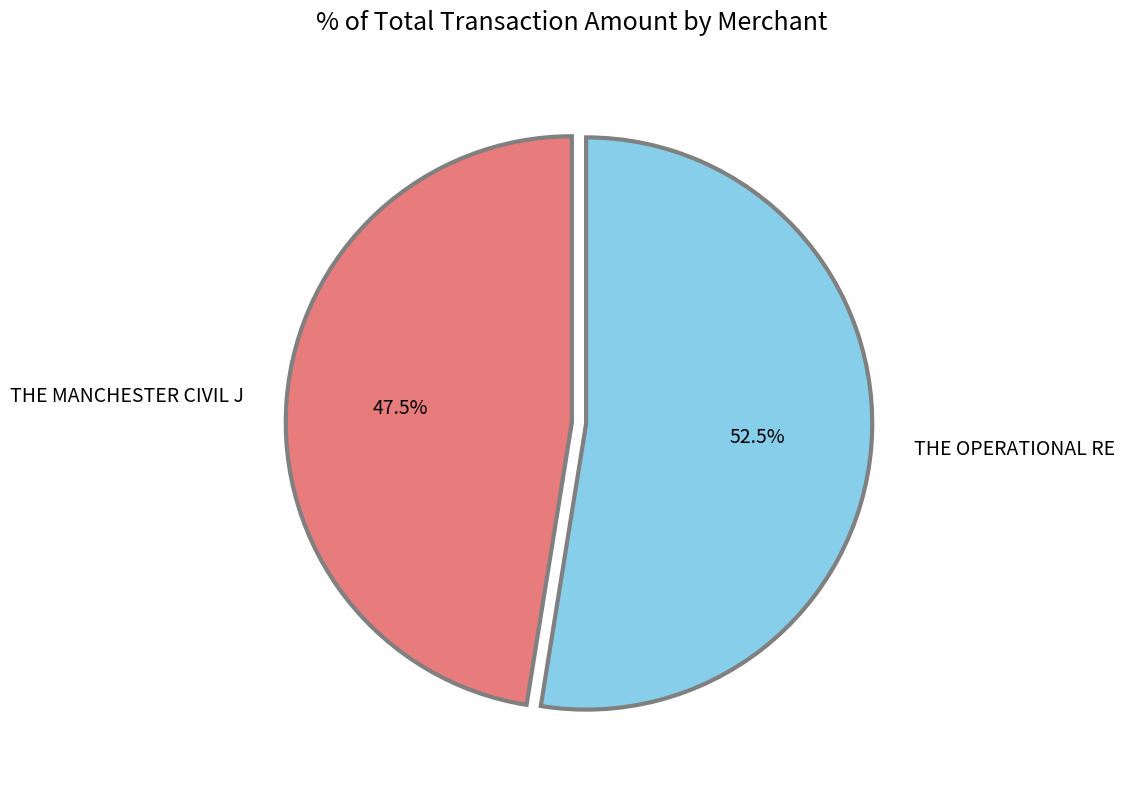

Rank the categories by value from highest to lowest.

THE OPERATIONAL RE, THE MANCHESTER CIVIL J